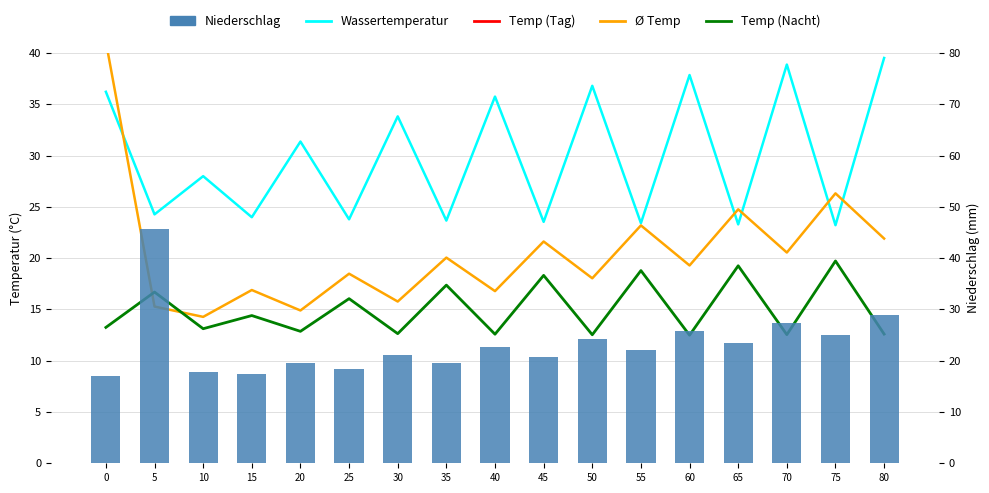

Reading left to right, what are all the values shown in this chart?

Temp (Tag): 46.2	65.8	44.1	50.9	43.6	57.0	43.2	61.5	43.0	65.0	42.8	66.9	42.6	68.8	42.3	70.7	42.2
Wassertemperatur: 36.2	24.3	28.0	24.0	31.4	23.8	33.8	23.7	35.7	23.5	36.8	23.4	37.8	23.3	38.9	23.2	39.5
Ø Temp: 41.1	15.3	14.3	16.9	14.9	18.5	15.8	20.0	16.8	21.6	18.0	23.2	19.3	24.8	20.5	26.3	21.9
Temp (Nacht): 13.2	16.7	13.1	14.4	12.9	16.0	12.6	17.4	12.6	18.3	12.5	18.8	12.5	19.3	12.5	19.7	12.6
Niederschlag: 17.1	45.8	17.9	17.4	19.5	18.4	21.1	19.5	22.7	20.8	24.2	22.2	25.8	23.5	27.3	24.9	28.8